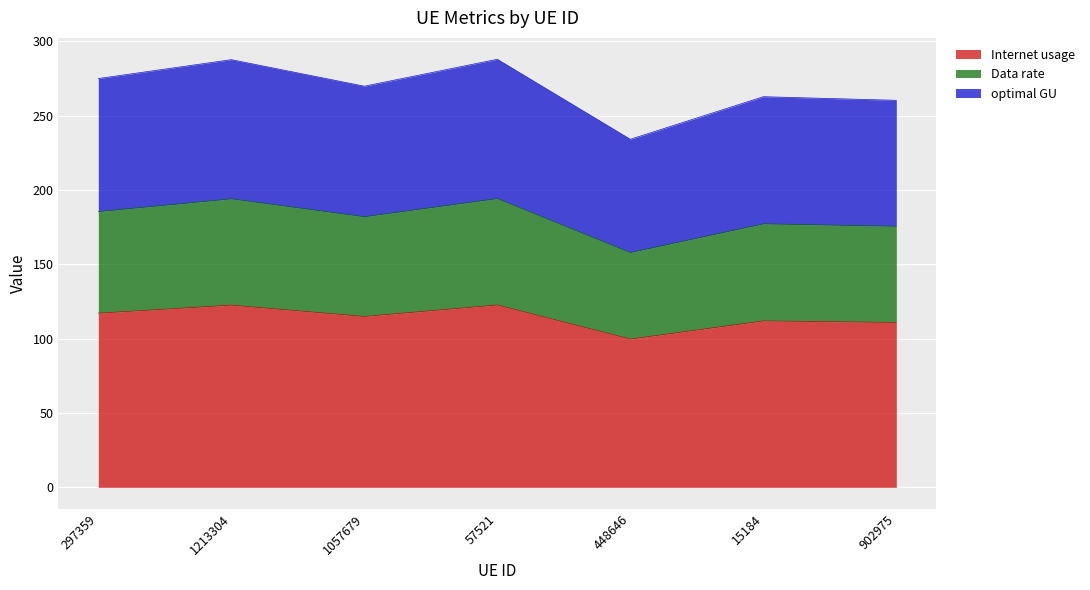

True or false: Internet usage and optimal GU cross at least once.

False